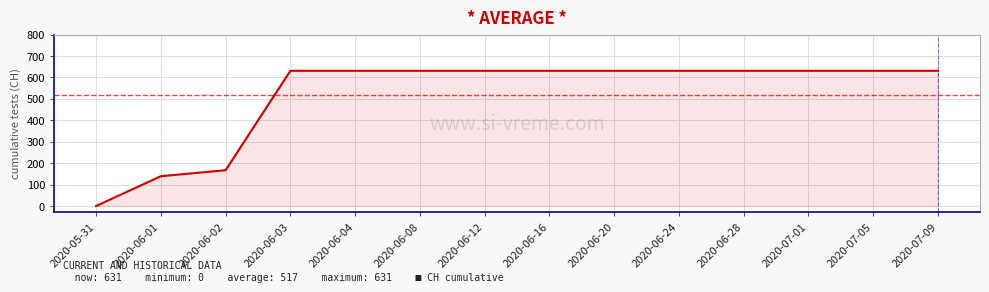

What is the change in value from 2020-06-02 to 2020-07-05?

+464